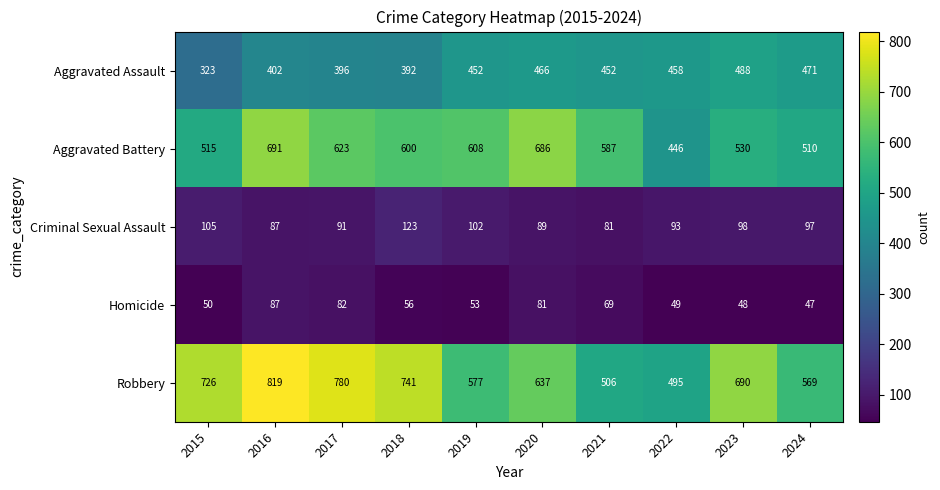

Is it true that Aggravated Battery equals 608 at 2019?

True